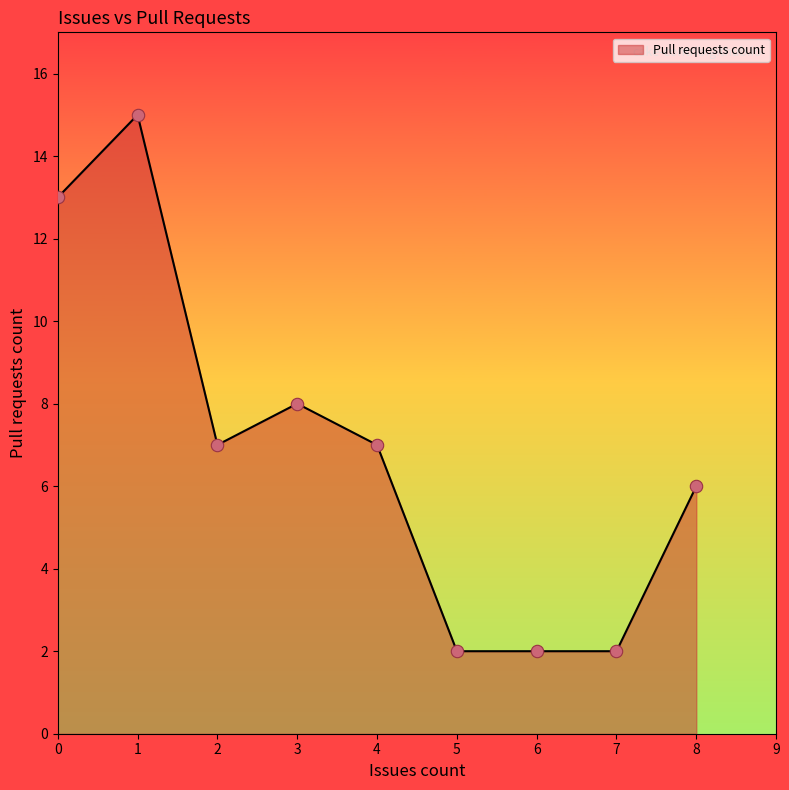

Between 3 and 0, which is larger?

0